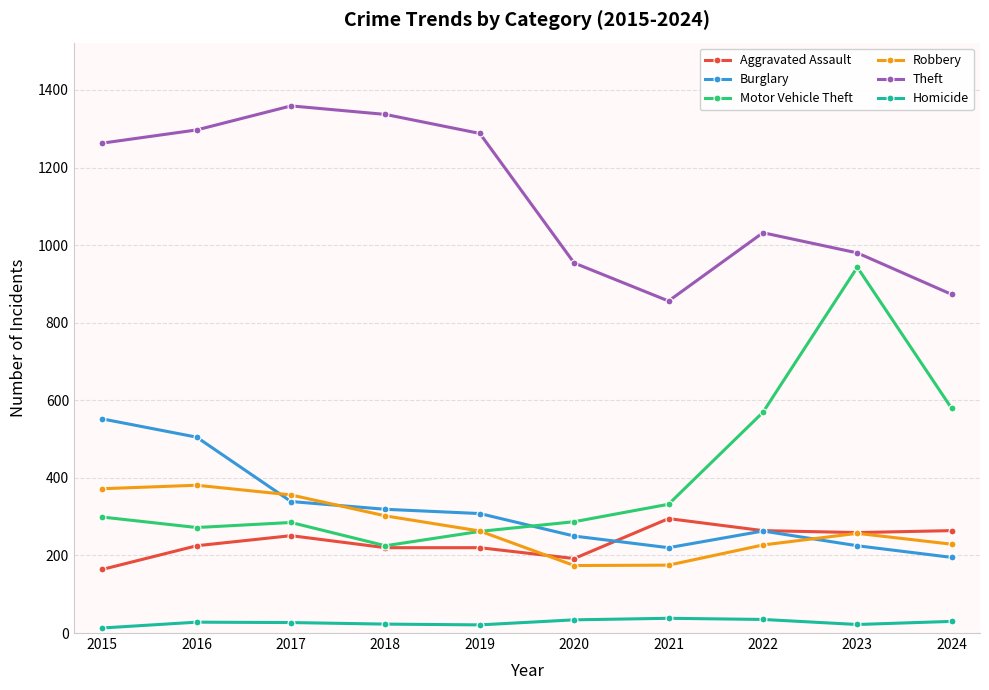

What are all the series names shown in the legend?

Aggravated Assault, Burglary, Motor Vehicle Theft, Robbery, Theft, Homicide